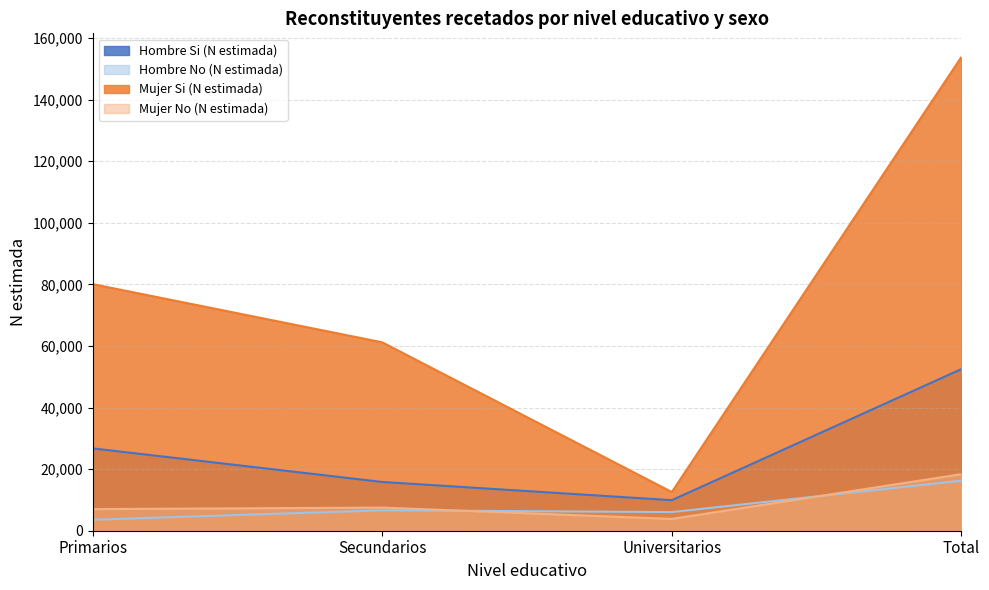

What is the minimum value for Mujer Si (N estimada)?

12571